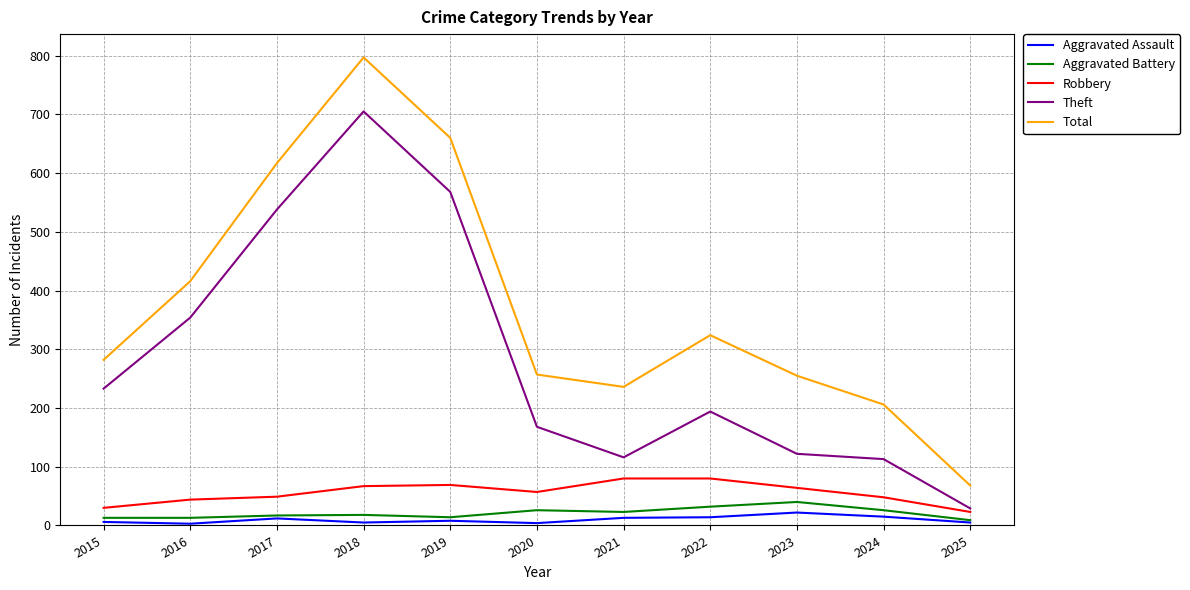

The value of Theft at 2022 is 194. True or false?

True